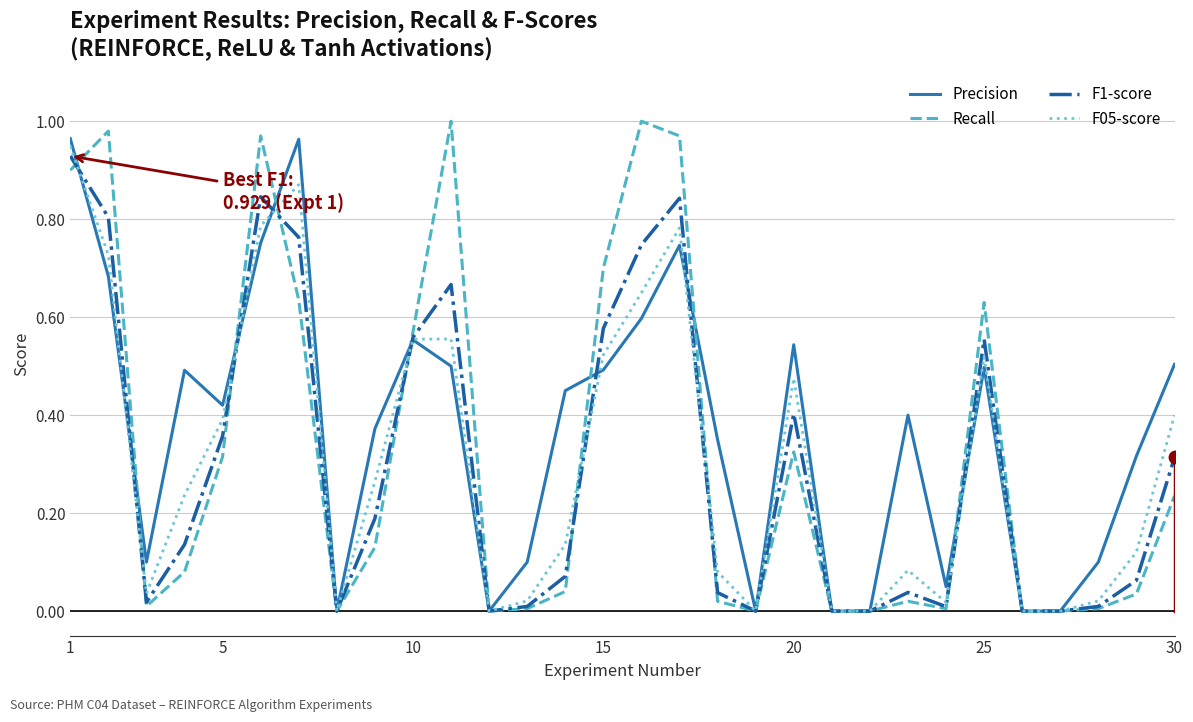

What are all the series names shown in the legend?

Precision, Recall, F1-score, F05-score